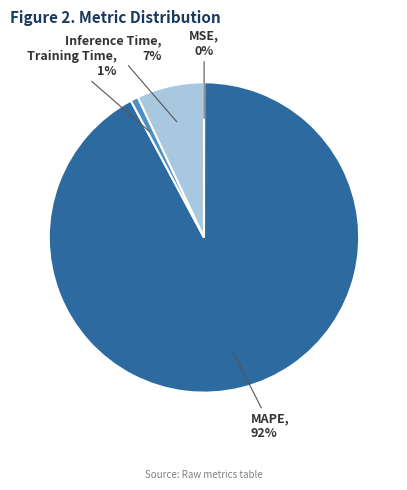

Is it true that MAPE is 92% of the pie?

True